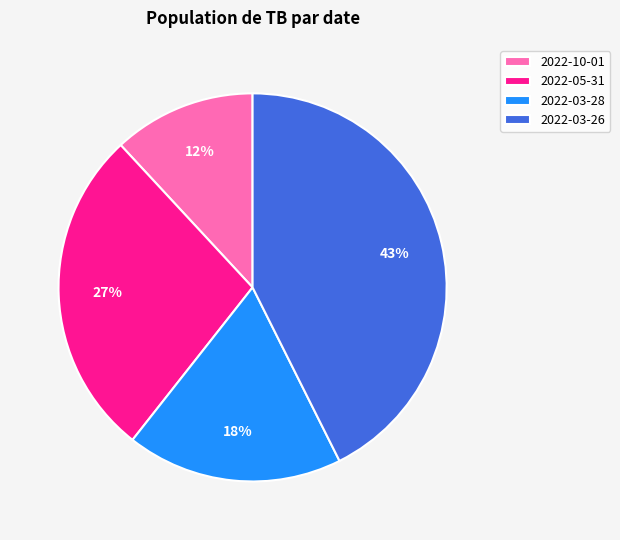

What is the largest slice in the pie chart?

2022-03-26